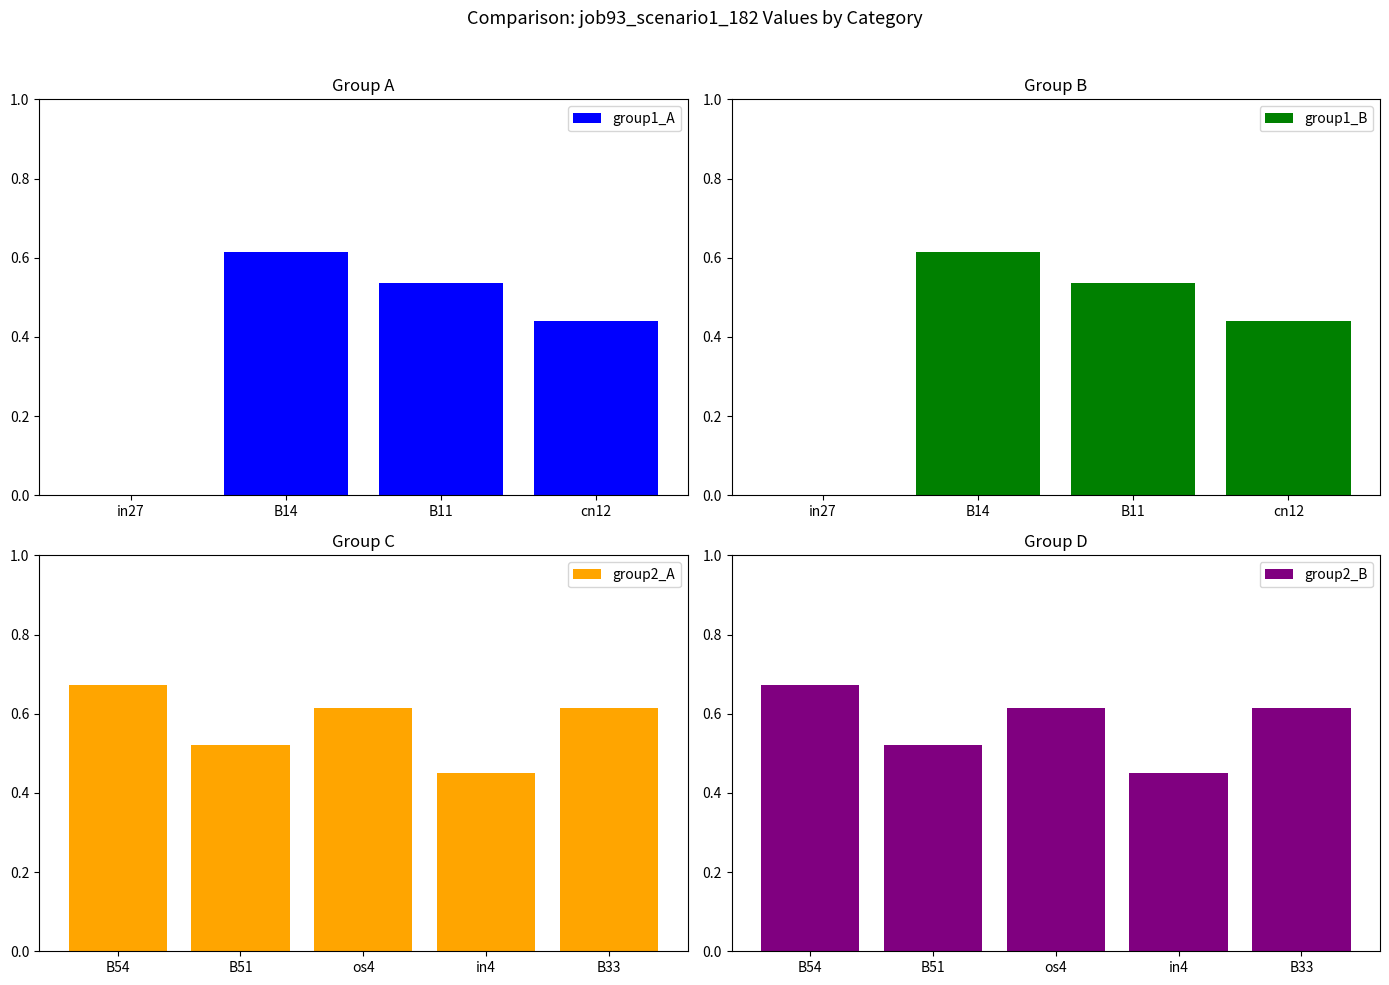

What is the value of the 4th bar from the left?

0.4